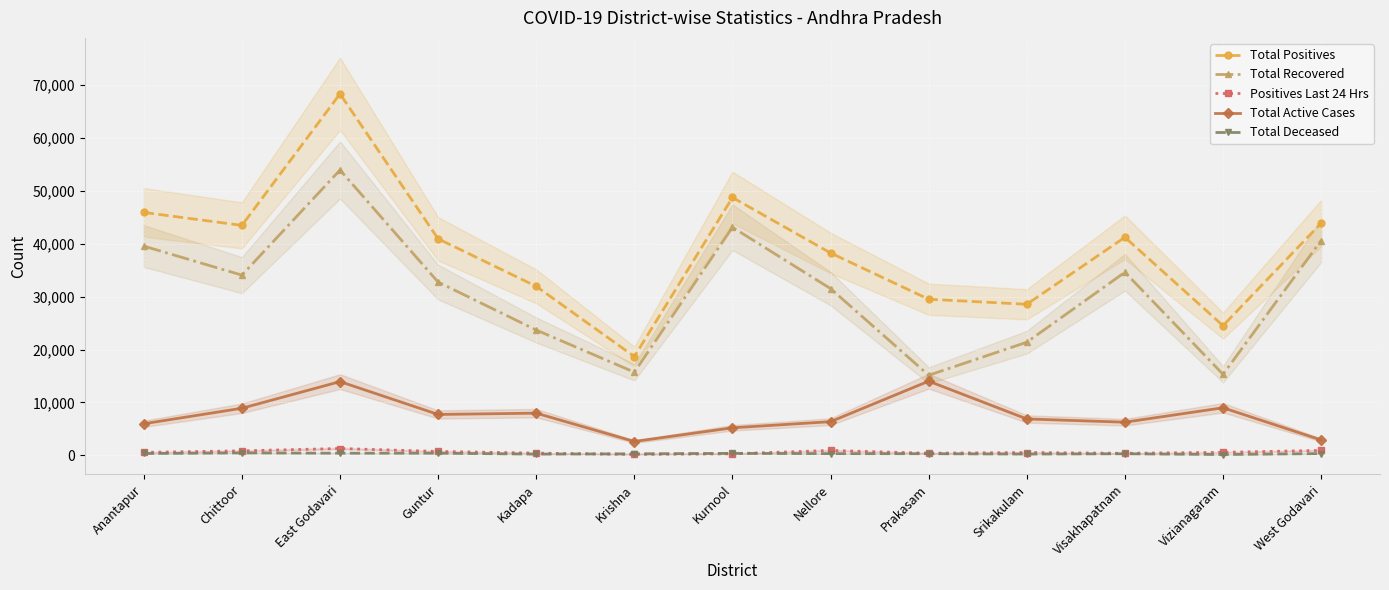

Reading right to left, what are all the values shown in this chart?

Total Positives: 43853	24505	41192	28543	29493	38227	48702	18675	31928	40900	68260	43436	45884
Total Recovered: 40567	15323	34587	21382	15139	31500	43081	15728	23683	32730	53889	34043	39527
Positives Last 24 Hrs: 950	594	405	559	419	949	316	193	447	765	1312	875	584
Total Active Cases: 2926	9002	6281	6894	14024	6380	5222	2634	7988	7742	13941	8912	5986
Total Deceased: 360	180	324	267	330	347	399	313	257	428	430	481	371